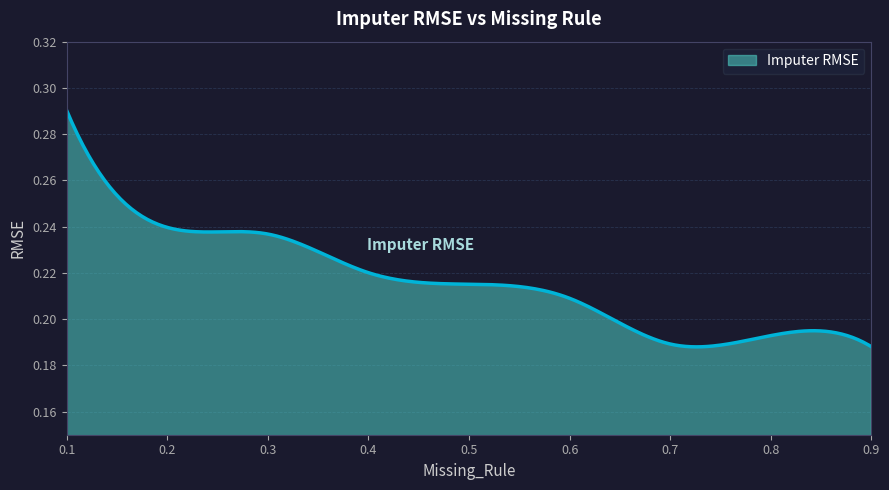

How many lines are shown in the chart?

1